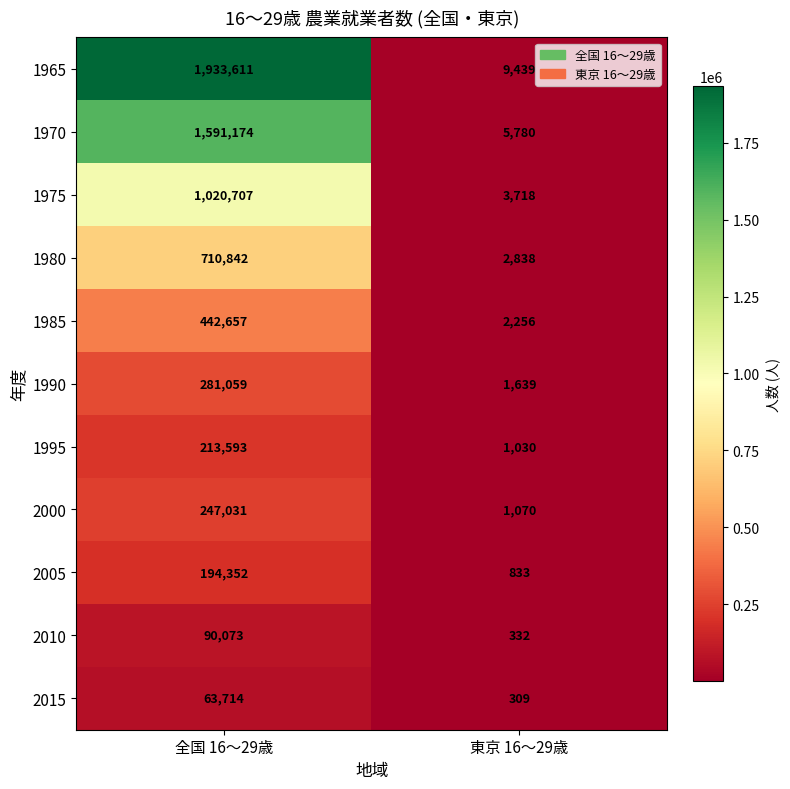

List the series in order of their peak value, lowest first.

2015, 2010, 2005, 1995, 2000, 1990, 1985, 1980, 1975, 1970, 1965